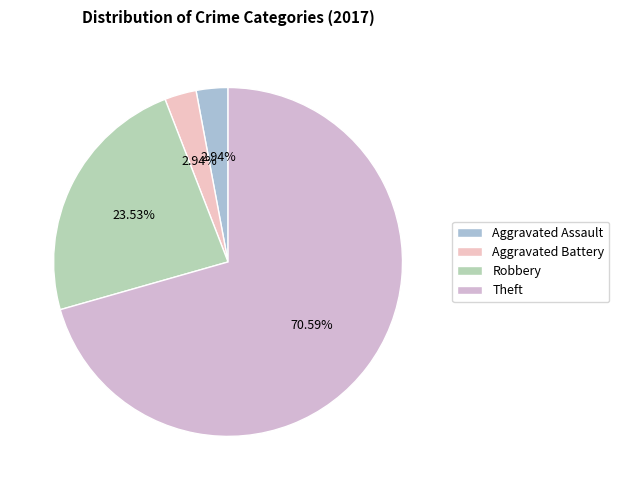

What is the change in value from Aggravated Assault to Theft?

+23